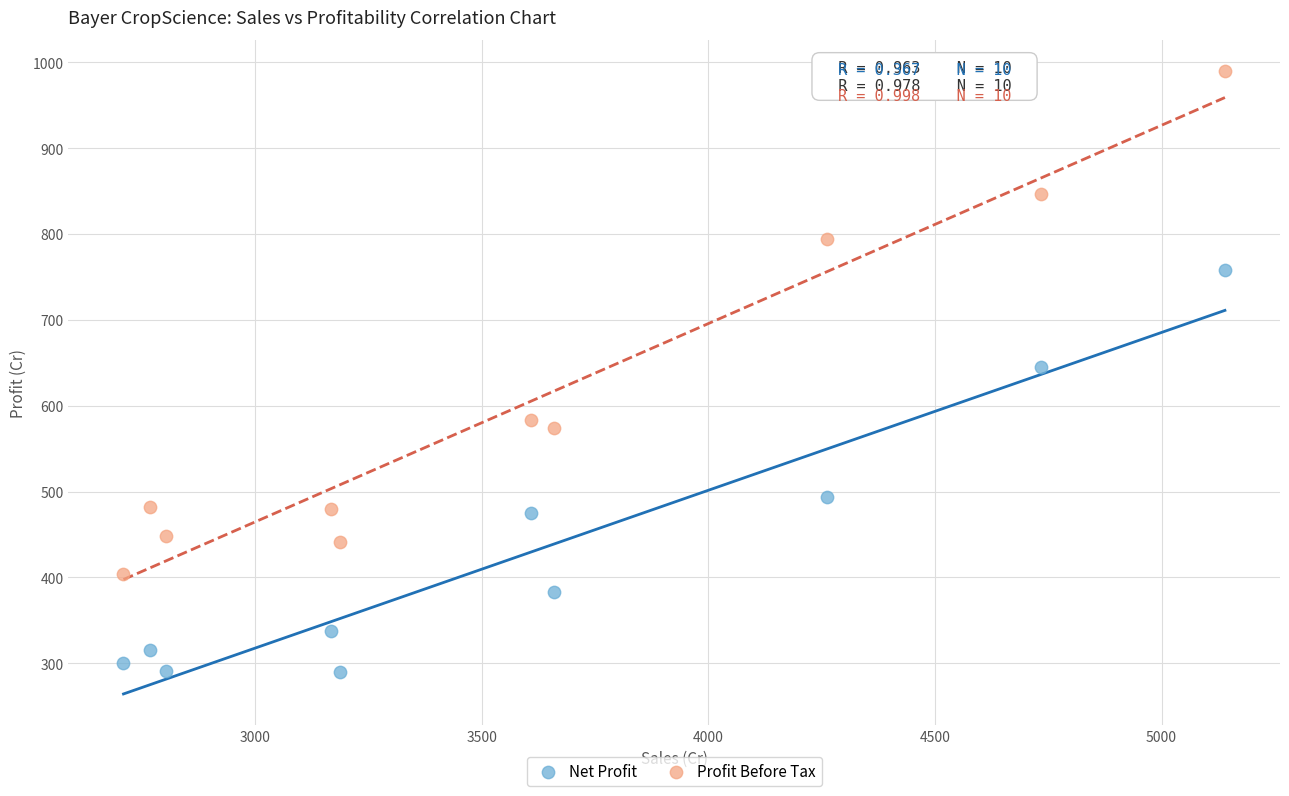

Which series contains the lowest Y value?

Net Profit